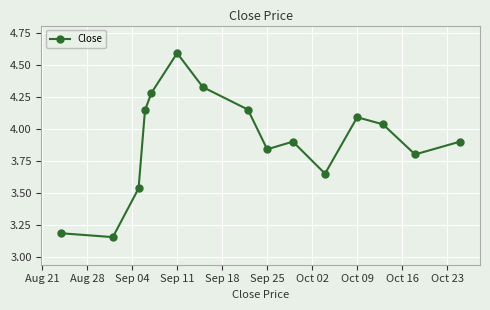

How many interior local peaks (higher than both neighbors) does the data have?

3